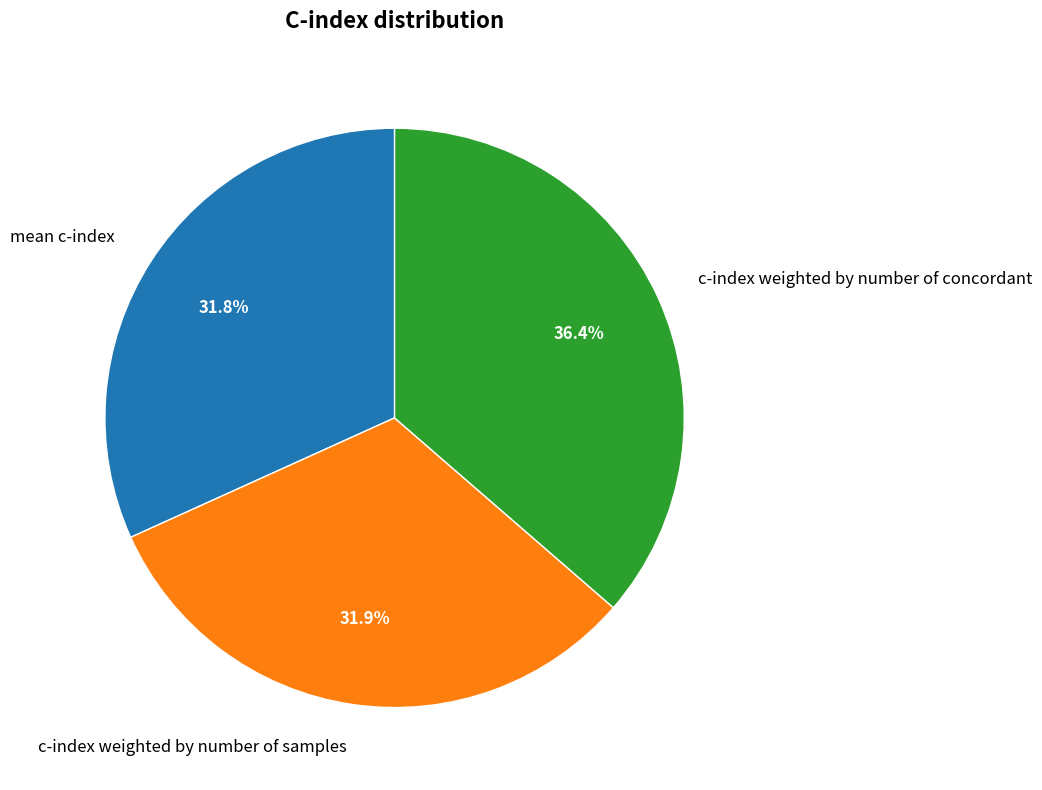

Does c-index weighted by number of samples account for over 50% of the chart?

No